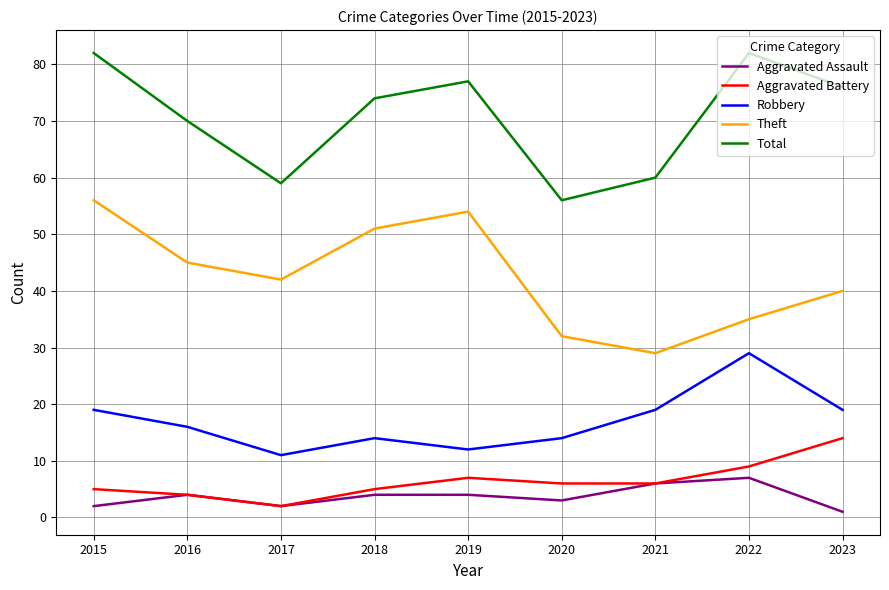

True or false: Aggravated Assault and Robbery intersect in this chart.

False